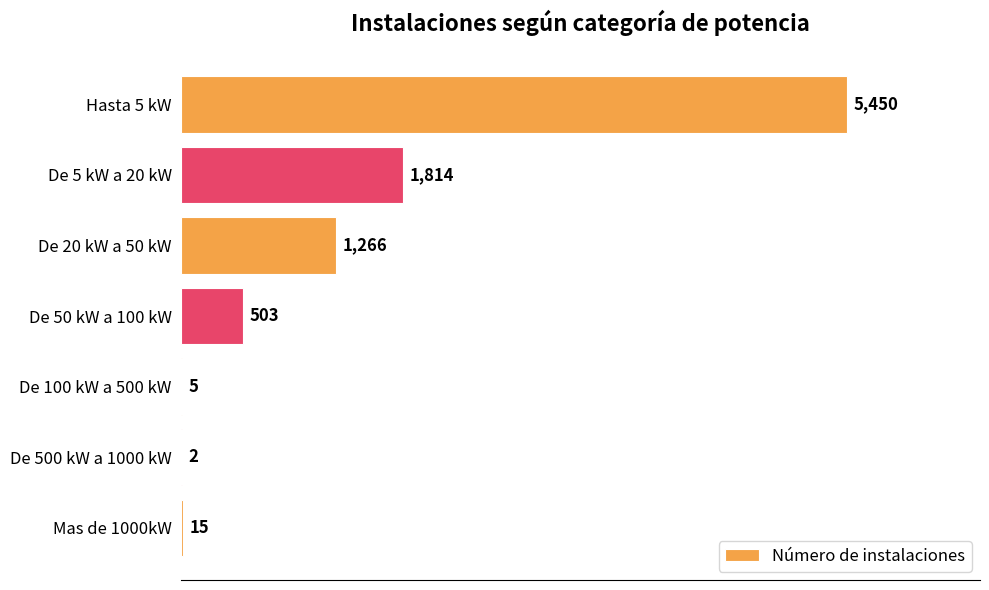

The chart shows a value of 805 at De 5 kW a 20 kW. True or false?

False